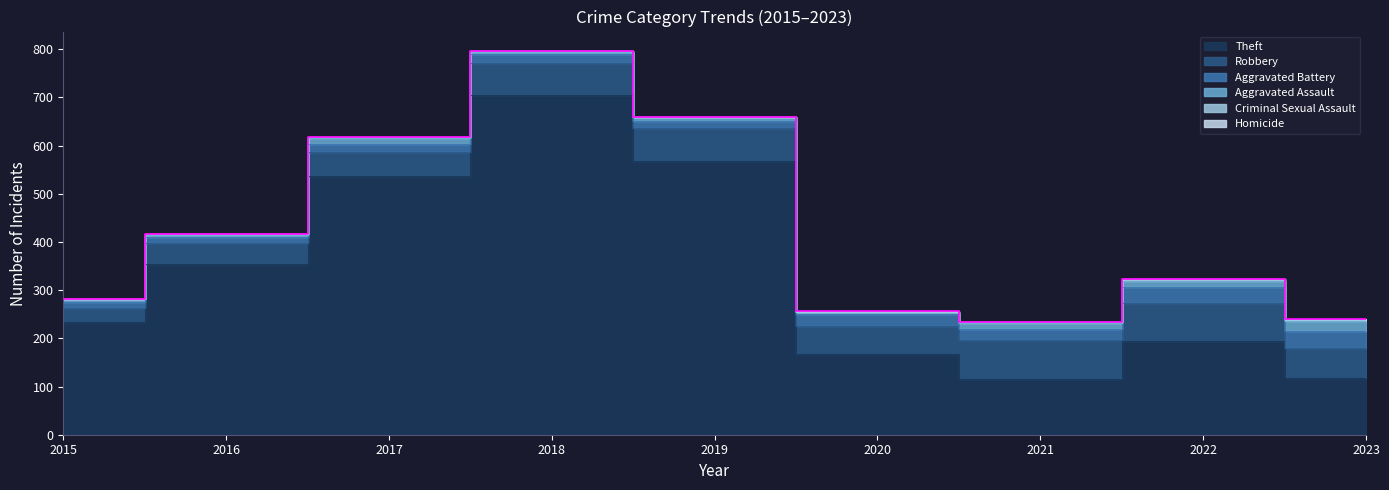

True or false: Criminal Sexual Assault has a value of 3 at 2016.

False